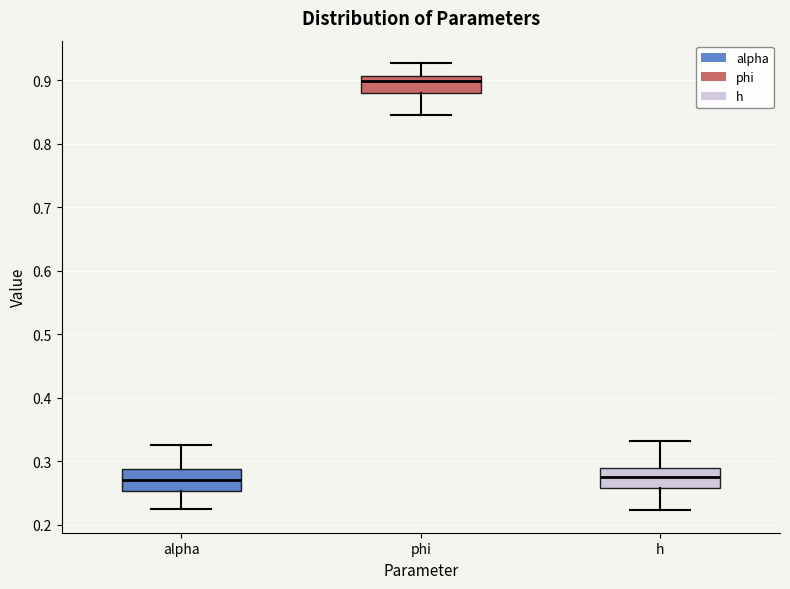

Reading left to right, transcribe this box plot: for each box, give where its median line is, the range the box spans, and where its two whiskers end, as read against the y-axis. The values are not printed on the chart, so give them approximately, as read against the axis.

alpha: median 0.27, box 0.25 to 0.29, whiskers 0.23 to 0.33
phi: median 0.90, box 0.88 to 0.91, whiskers 0.85 to 0.93
h: median 0.28, box 0.26 to 0.29, whiskers 0.22 to 0.33